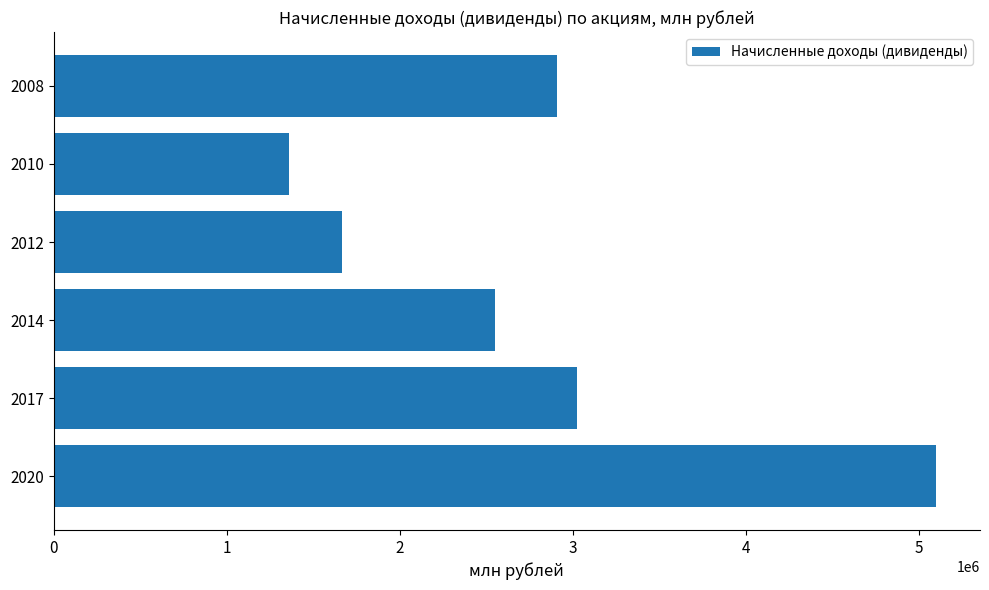

Rank the categories by value from highest to lowest.

2020, 2017, 2008, 2014, 2012, 2010